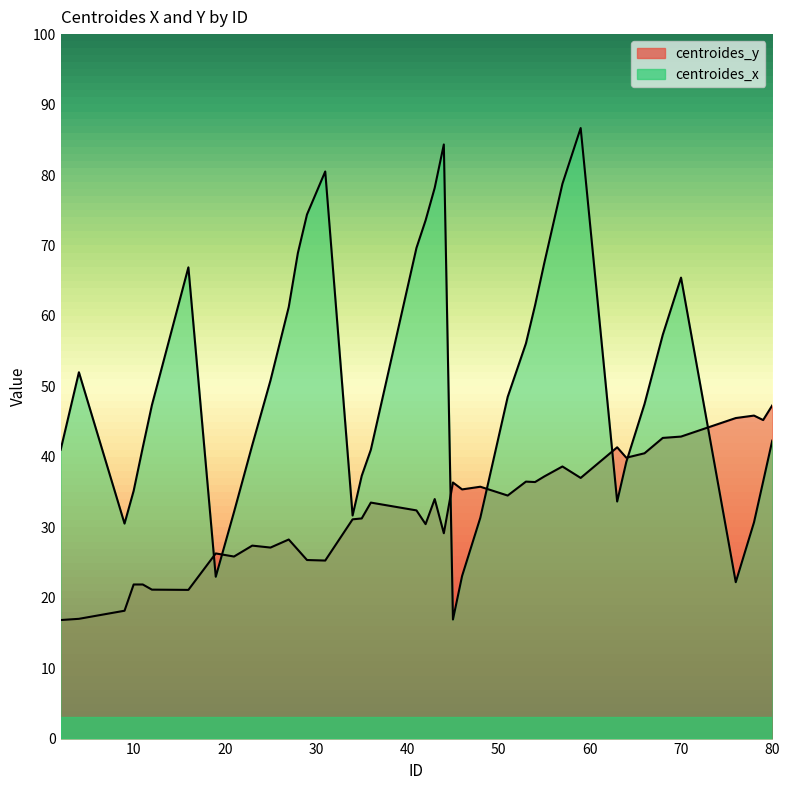

What is the total value across all series at 27?

89.5